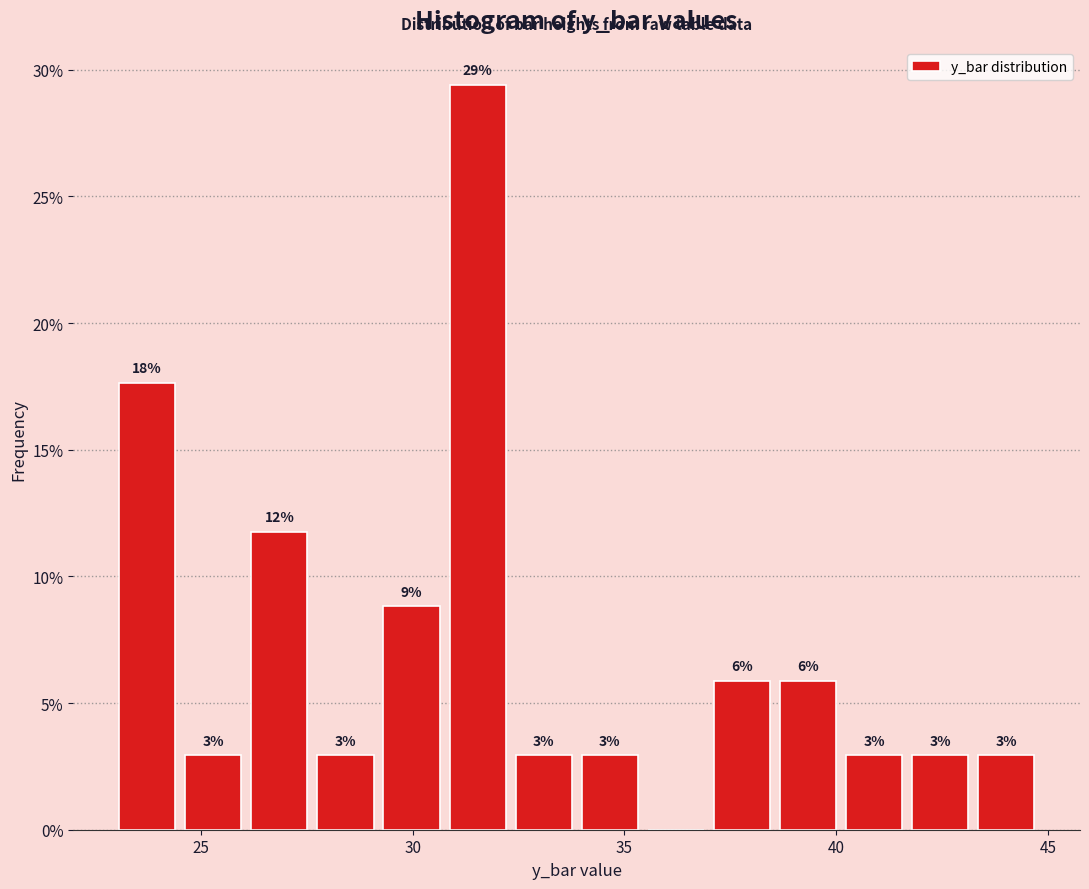

Read against the x-axis, roughly where is the centre of the tallest bar?

31.5